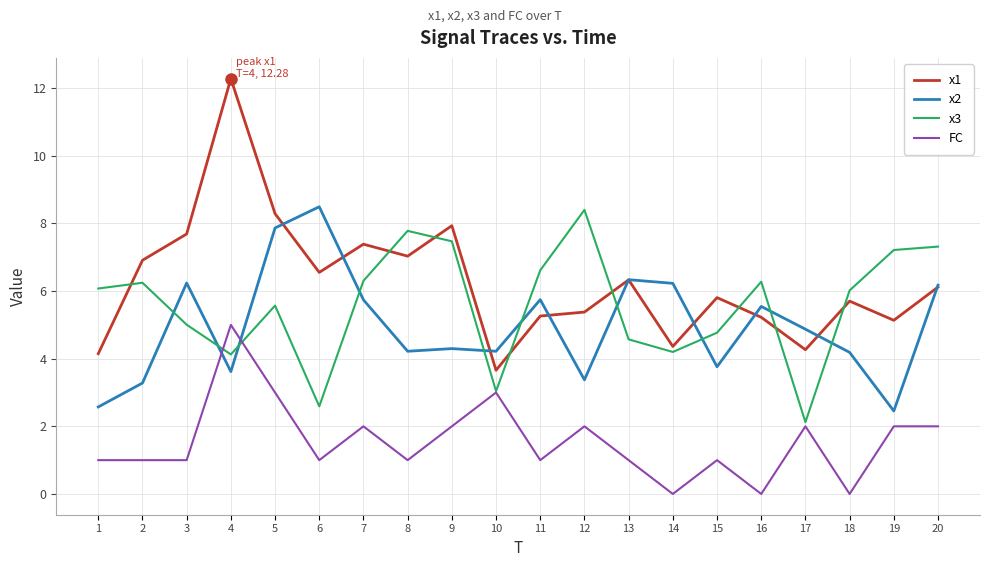

At 1, list the series in order from smallest to largest.

FC, x2, x1, x3